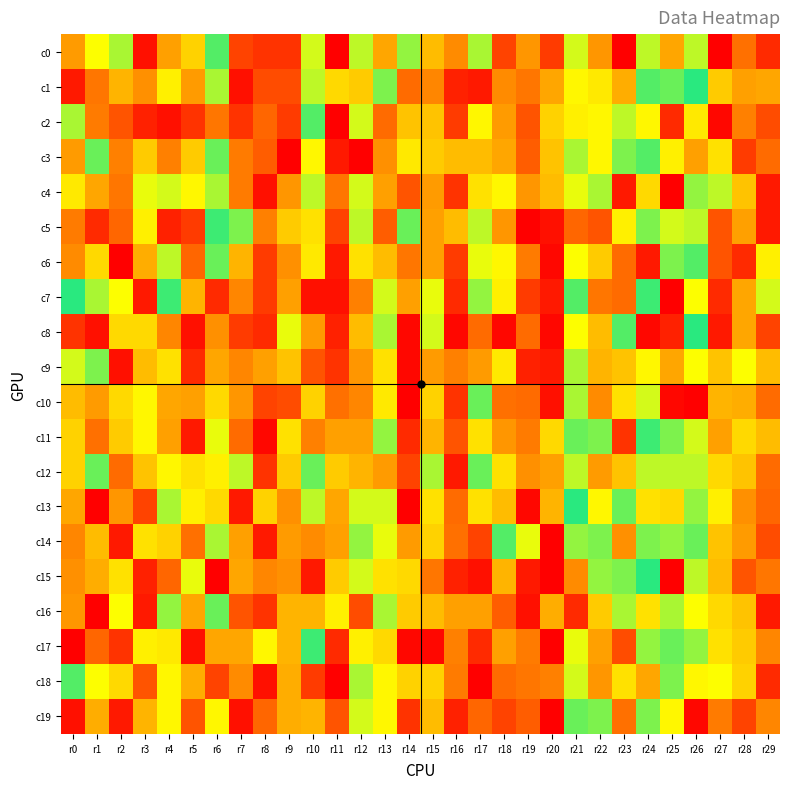

Reading left to right, transcribe all the data shown in this chart.

c0: r0=22	r1=36	r2=40	r3=2	r4=23	r5=30	r6=44	r7=8	r8=6	r9=6	r10=38	r11=0	r12=39	r13=24	r14=41	r15=27	r16=19	r17=40	r18=8	r19=21	r20=7	r21=38	r22=21	r23=0	r24=39	r25=24	r26=39	r27=0	r28=14	r29=5
c1: r0=3	r1=15	r2=26	r3=20	r4=34	r5=22	r6=40	r7=2	r8=9	r9=9	r10=39	r11=31	r12=29	r13=42	r14=13	r15=18	r16=4	r17=3	r18=19	r19=15	r20=24	r21=35	r22=33	r23=25	r24=44	r25=43	r26=46	r27=29	r28=23	r29=24
c2: r0=40	r1=16	r2=10	r3=4	r4=2	r5=6	r6=15	r7=6	r8=12	r9=7	r10=44	r11=0	r12=38	r13=13	r14=28	r15=28	r16=7	r17=35	r18=22	r19=10	r20=30	r21=34	r22=35	r23=39	r24=35	r25=5	r26=33	r27=1	r28=17	r29=9
c3: r0=22	r1=43	r2=17	r3=29	r4=17	r5=29	r6=43	r7=16	r8=11	r9=0	r10=35	r11=3	r12=0	r13=20	r14=33	r15=29	r16=27	r17=27	r18=24	r19=11	r20=28	r21=40	r22=35	r23=42	r24=44	r25=34	r26=23	r27=32	r28=7	r29=13
c4: r0=33	r1=24	r2=15	r3=37	r4=38	r5=35	r6=40	r7=16	r8=2	r9=21	r10=39	r11=15	r12=38	r13=23	r14=10	r15=22	r16=6	r17=32	r18=35	r19=21	r20=27	r21=37	r22=40	r23=3	r24=31	r25=0	r26=41	r27=39	r28=28	r29=3
c5: r0=16	r1=5	r2=12	r3=34	r4=4	r5=7	r6=45	r7=42	r8=17	r9=29	r10=32	r11=8	r12=39	r13=11	r14=43	r15=23	r16=27	r17=39	r18=21	r19=0	r20=2	r21=12	r22=10	r23=34	r24=42	r25=38	r26=39	r27=10	r28=23	r29=3
c6: r0=19	r1=31	r2=0	r3=25	r4=39	r5=12	r6=43	r7=26	r8=7	r9=20	r10=33	r11=3	r12=32	r13=27	r14=15	r15=23	r16=7	r17=37	r18=35	r19=16	r20=1	r21=36	r22=29	r23=13	r24=3	r25=42	r26=44	r27=10	r28=5	r29=34
c7: r0=46	r1=40	r2=36	r3=3	r4=45	r5=26	r6=5	r7=18	r8=7	r9=23	r10=2	r11=2	r12=17	r13=38	r14=23	r15=37	r16=5	r17=41	r18=34	r19=7	r20=3	r21=44	r22=15	r23=13	r24=45	r25=0	r26=36	r27=5	r28=24	r29=38
c8: r0=6	r1=2	r2=31	r3=31	r4=18	r5=2	r6=20	r7=7	r8=5	r9=37	r10=22	r11=4	r12=27	r13=40	r14=1	r15=38	r16=1	r17=13	r18=1	r19=13	r20=1	r21=36	r22=27	r23=44	r24=1	r25=4	r26=46	r27=3	r28=24	r29=8
c9: r0=38	r1=42	r2=2	r3=27	r4=32	r5=5	r6=24	r7=18	r8=23	r9=28	r10=10	r11=6	r12=21	r13=32	r14=1	r15=22	r16=17	r17=22	r18=33	r19=4	r20=3	r21=40	r22=26	r23=28	r24=35	r25=24	r26=36	r27=28	r28=36	r29=27
c10: r0=27	r1=22	r2=31	r3=35	r4=24	r5=23	r6=31	r7=21	r8=8	r9=9	r10=30	r11=14	r12=18	r13=33	r14=0	r15=30	r16=6	r17=43	r18=14	r19=13	r20=2	r21=40	r22=19	r23=32	r24=38	r25=1	r26=0	r27=26	r28=25	r29=13
c11: r0=30	r1=14	r2=29	r3=35	r4=23	r5=3	r6=37	r7=13	r8=1	r9=32	r10=17	r11=23	r12=23	r13=41	r14=5	r15=26	r16=10	r17=32	r18=21	r19=16	r20=31	r21=43	r22=42	r23=6	r24=45	r25=42	r26=38	r27=23	r28=31	r29=27
c12: r0=30	r1=43	r2=13	r3=28	r4=35	r5=32	r6=34	r7=39	r8=6	r9=29	r10=43	r11=29	r12=26	r13=22	r14=8	r15=40	r16=3	r17=43	r18=32	r19=20	r20=23	r21=39	r22=22	r23=28	r24=39	r25=39	r26=39	r27=31	r28=28	r29=13
c13: r0=24	r1=0	r2=21	r3=8	r4=40	r5=34	r6=31	r7=3	r8=30	r9=20	r10=39	r11=24	r12=38	r13=38	r14=0	r15=32	r16=13	r17=32	r18=27	r19=1	r20=26	r21=46	r22=35	r23=43	r24=32	r25=31	r26=41	r27=34	r28=20	r29=12
c14: r0=18	r1=27	r2=3	r3=32	r4=30	r5=14	r6=40	r7=23	r8=3	r9=22	r10=19	r11=23	r12=41	r13=37	r14=22	r15=30	r16=14	r17=8	r18=44	r19=37	r20=0	r21=41	r22=42	r23=20	r24=42	r25=41	r26=43	r27=28	r28=22	r29=9
c15: r0=20	r1=25	r2=32	r3=4	r4=12	r5=37	r6=0	r7=24	r8=18	r9=20	r10=3	r11=29	r12=38	r13=32	r14=31	r15=15	r16=4	r17=2	r18=26	r19=3	r20=0	r21=19	r22=41	r23=42	r24=46	r25=0	r26=39	r27=27	r28=10	r29=15
c16: r0=21	r1=0	r2=36	r3=3	r4=41	r5=24	r6=43	r7=10	r8=6	r9=26	r10=26	r11=34	r12=9	r13=40	r14=29	r15=27	r16=23	r17=23	r18=11	r19=2	r20=25	r21=5	r22=29	r23=40	r24=32	r25=40	r26=36	r27=31	r28=28	r29=3
c17: r0=0	r1=12	r2=6	r3=34	r4=33	r5=2	r6=24	r7=24	r8=35	r9=26	r10=45	r11=5	r12=34	r13=31	r14=1	r15=1	r16=17	r17=5	r18=23	r19=16	r20=0	r21=37	r22=23	r23=9	r24=41	r25=43	r26=41	r27=32	r28=29	r29=18
c18: r0=44	r1=36	r2=31	r3=10	r4=35	r5=25	r6=8	r7=19	r8=2	r9=25	r10=7	r11=0	r12=40	r13=35	r14=30	r15=30	r16=16	r17=0	r18=13	r19=15	r20=17	r21=38	r22=21	r23=32	r24=24	r25=42	r26=35	r27=36	r28=30	r29=5
c19: r0=2	r1=25	r2=3	r3=26	r4=35	r5=10	r6=35	r7=2	r8=12	r9=25	r10=26	r11=10	r12=38	r13=35	r14=6	r15=27	r16=4	r17=12	r18=8	r19=11	r20=0	r21=43	r22=42	r23=14	r24=42	r25=35	r26=1	r27=16	r28=8	r29=18